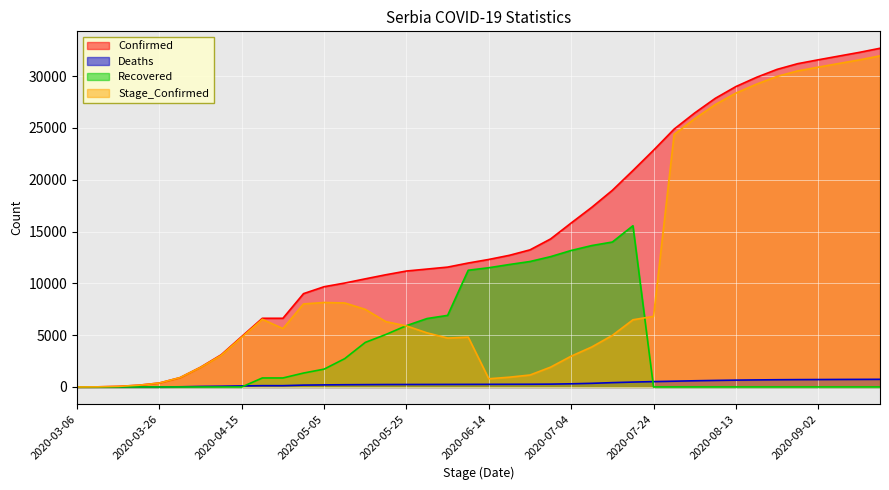

Which has a higher value, 2020-05-25 or 2020-08-23?

2020-08-23